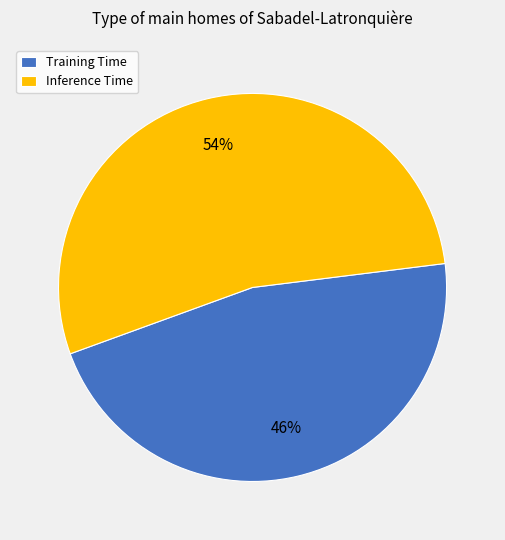

Combined, do Inference Time and Training Time account for over 50%?

Yes